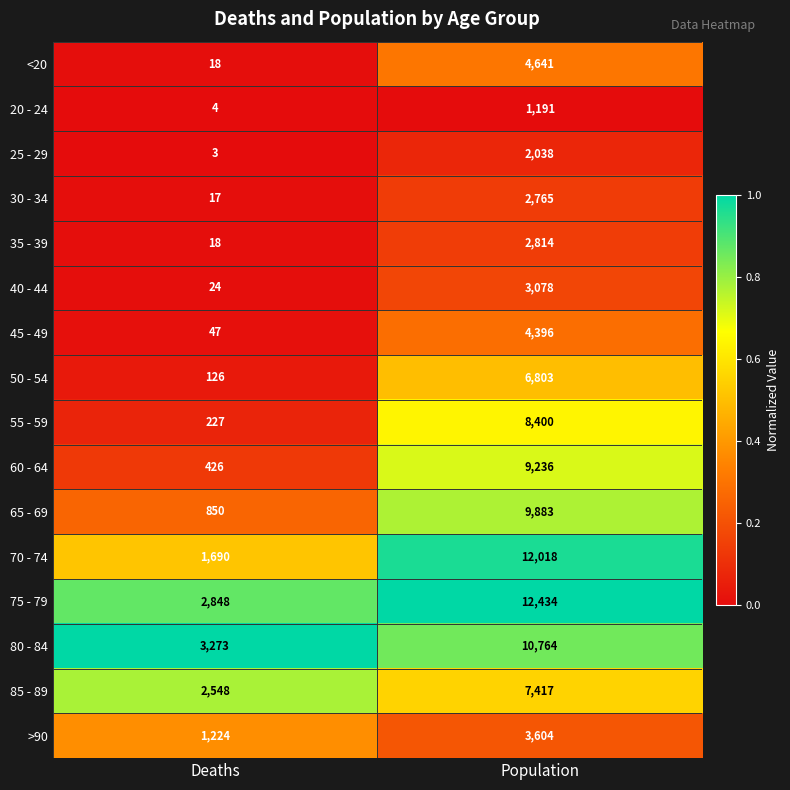

Which category has the highest value in the 65 - 69 series?

Population